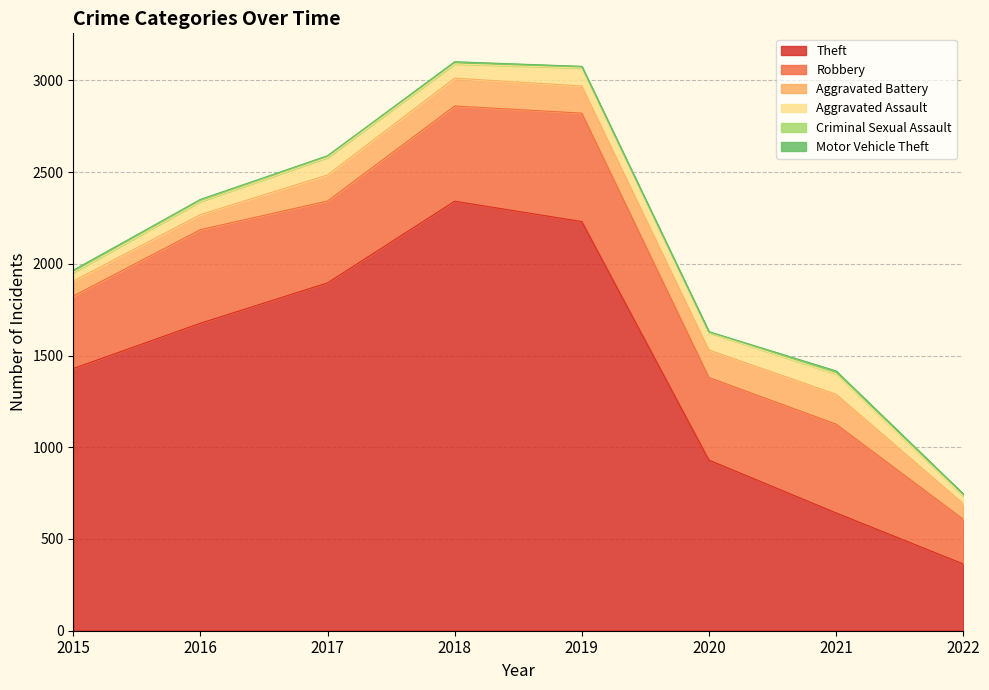

What is the sum of all Aggravated Assault values?

632